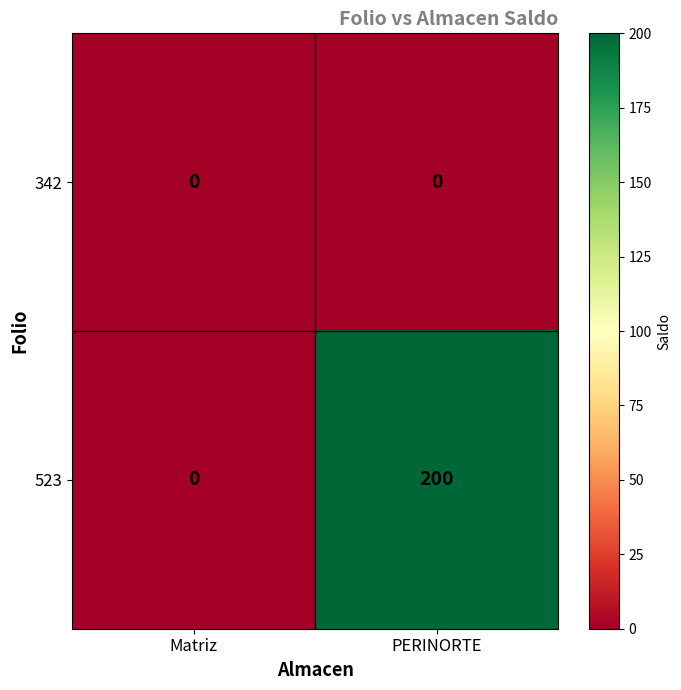

Which label corresponds to the largest value in the chart?

PERINORTE